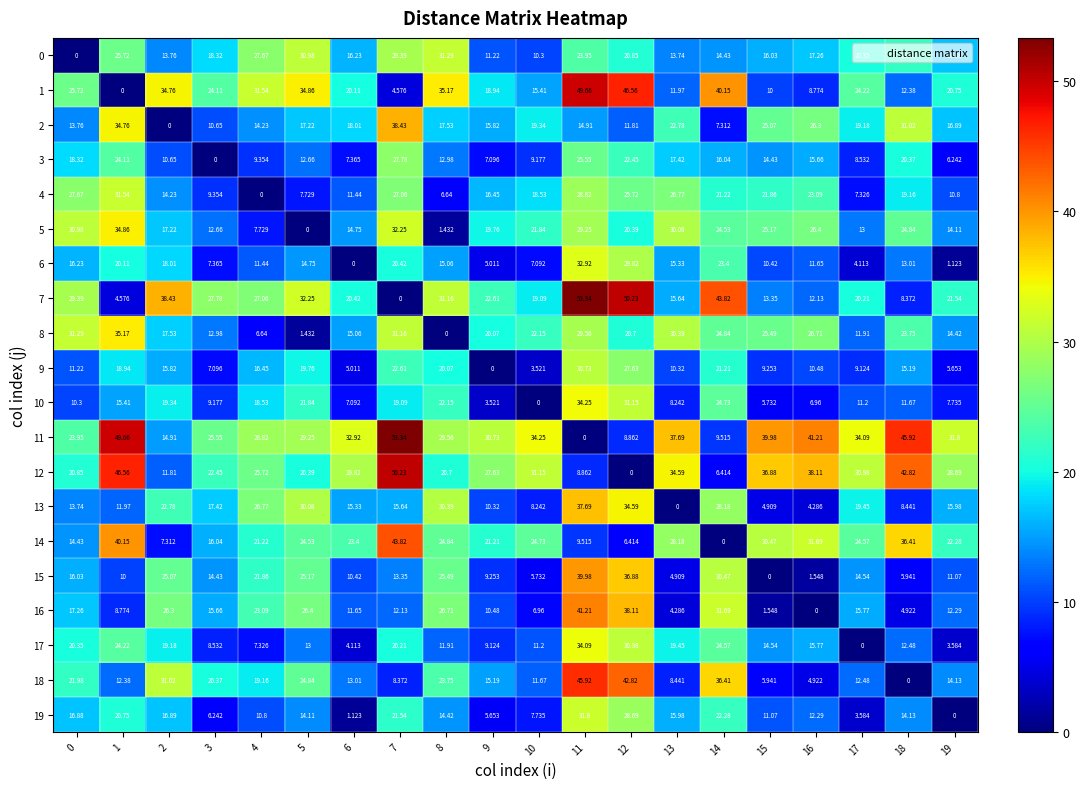

Is the value of 19 at 8 greater than the value of 3 at 16?

No